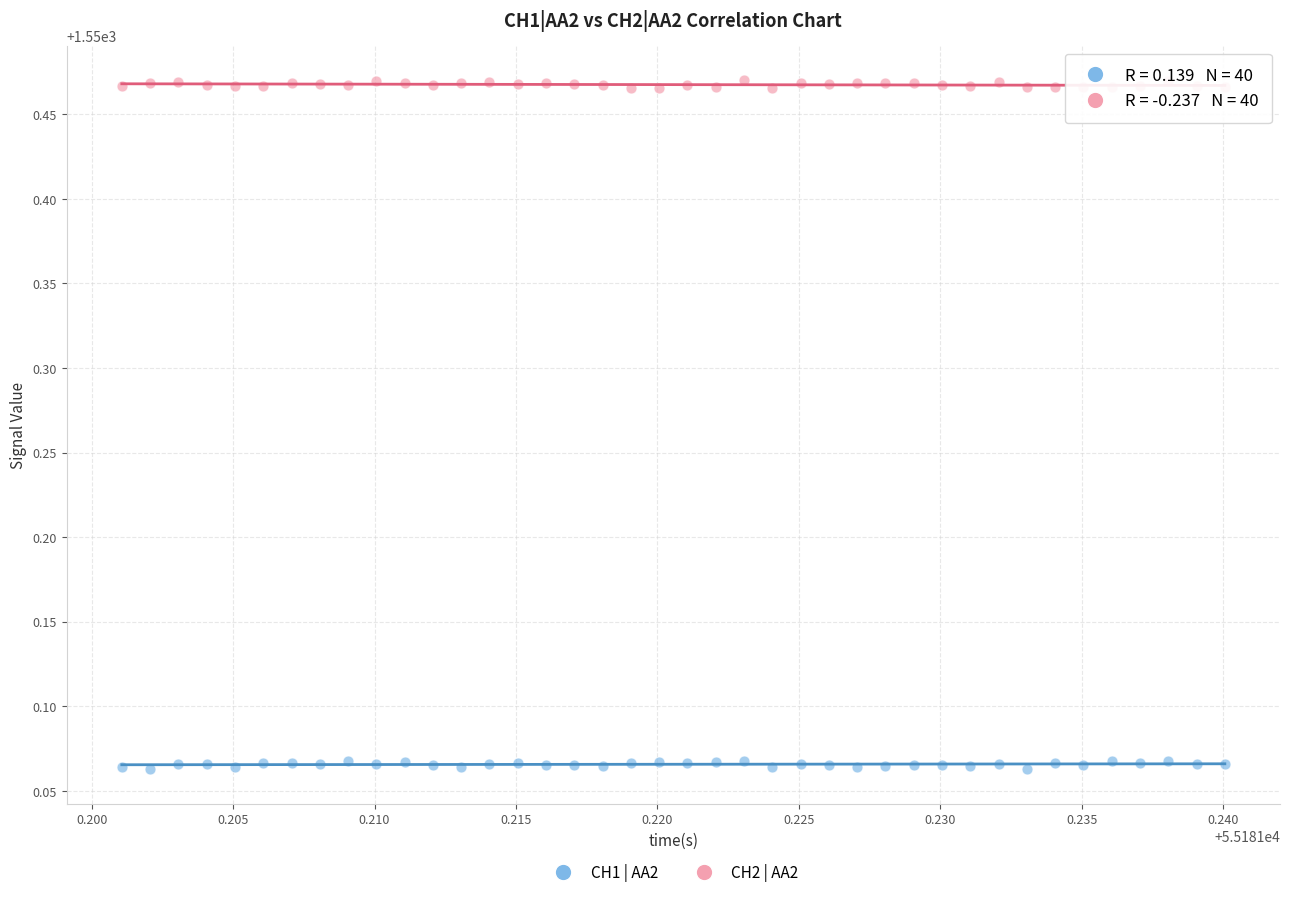

Which series reaches the minimum Y coordinate?

CH1 | AA2